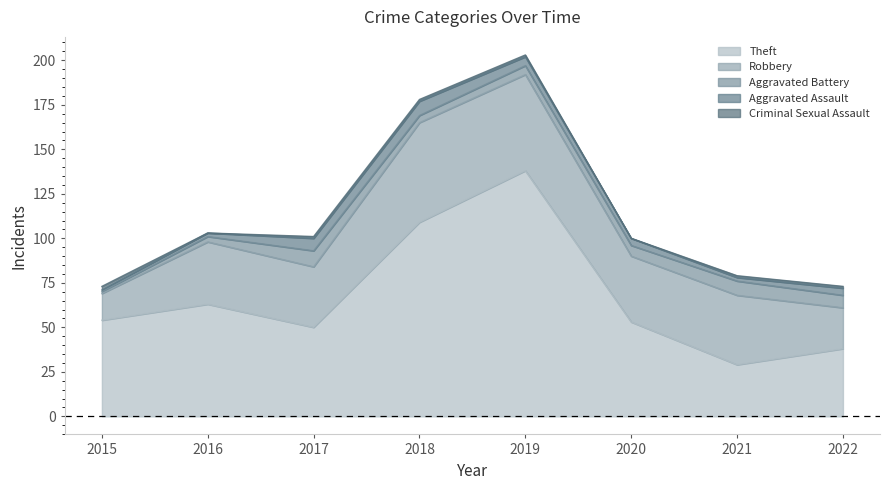

Reading right to left, what are all the values shown in this chart?

Theft: 38	29	53	138	109	50	63	54
Robbery: 23	39	37	54	56	34	35	15
Aggravated Battery: 7	8	6	5	4	9	3	1
Aggravated Assault: 4	2	4	5	8	7	2	1
Criminal Sexual Assault: 1	1	0	1	1	1	0	2